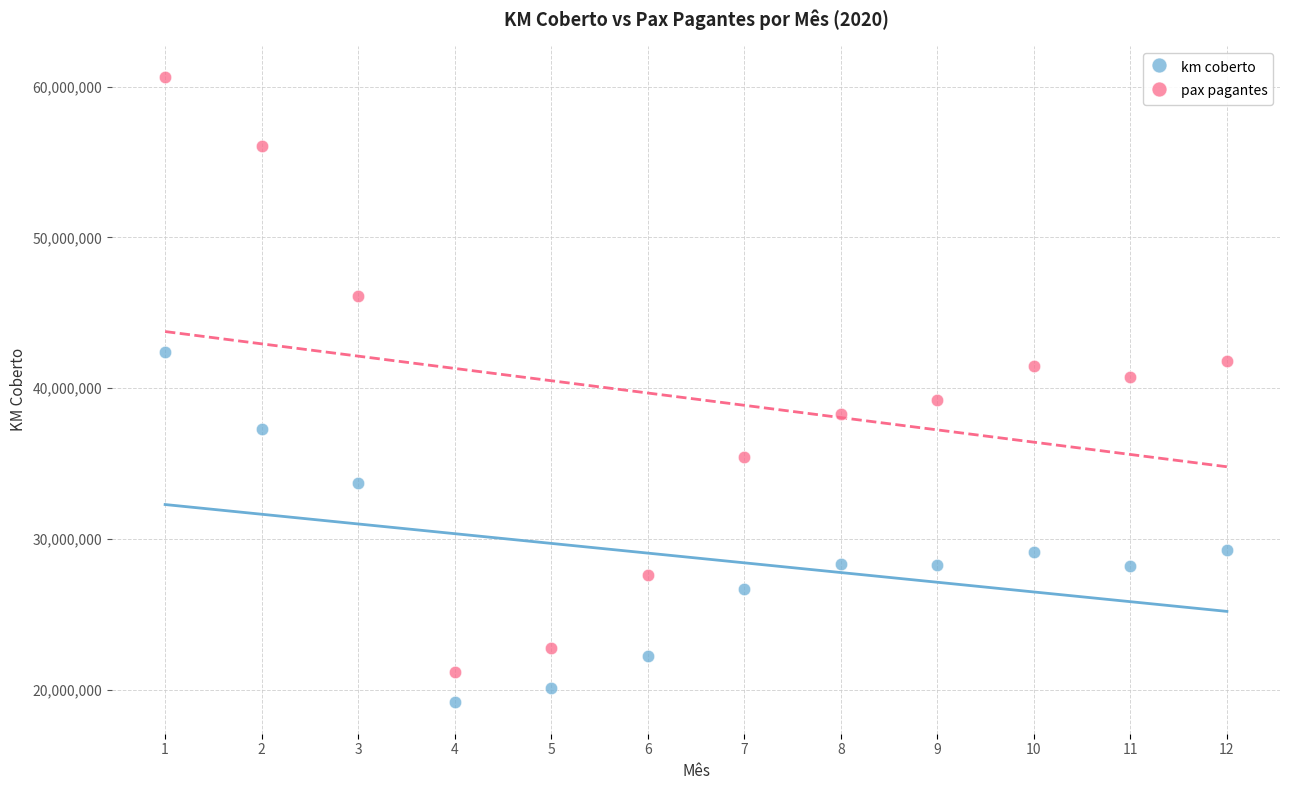

What is the X range (max minus min) for the scatter plot?

11